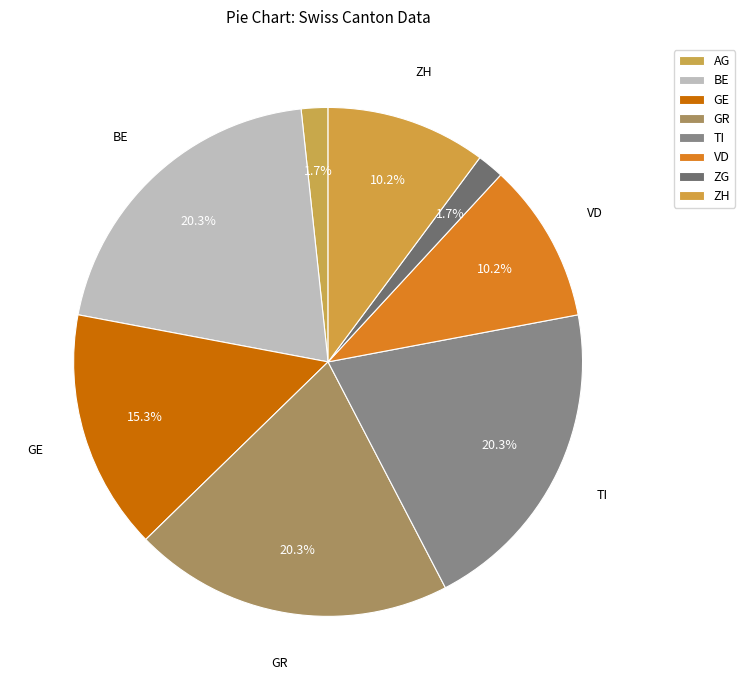

To the nearest percent, what portion does GE represent?

15%